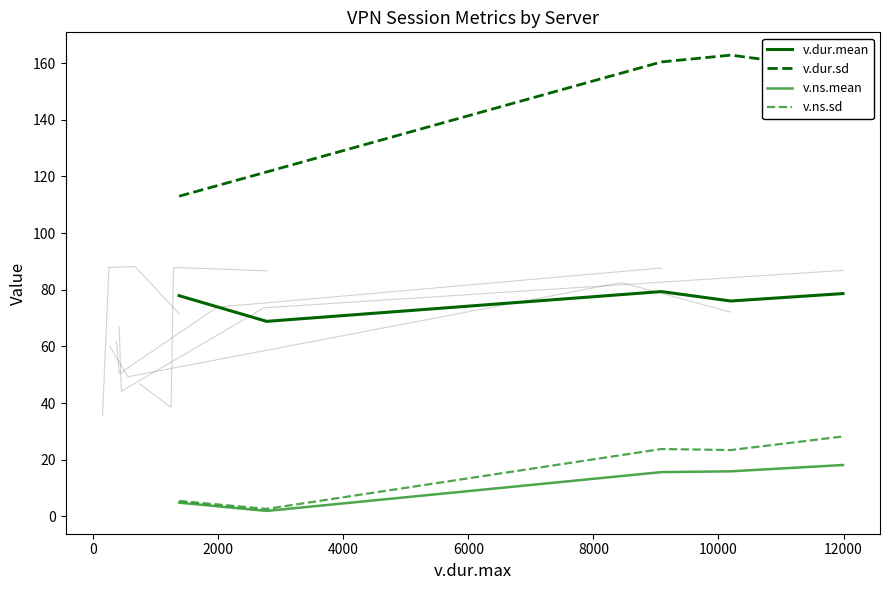

How many series are shown in this chart?

4